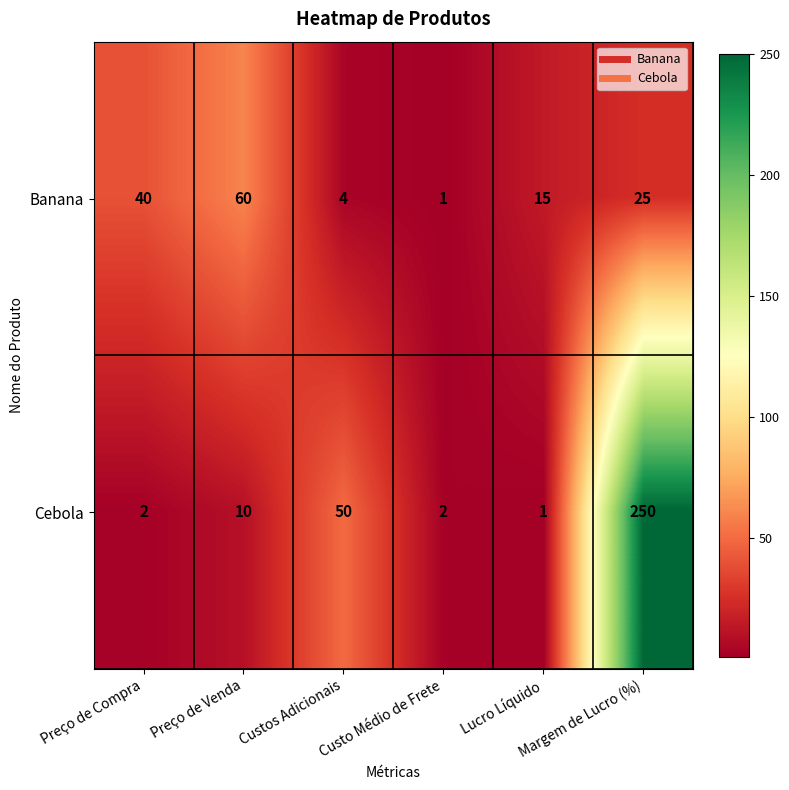

What is the difference between the maximum and minimum values in the Cebola series?

249